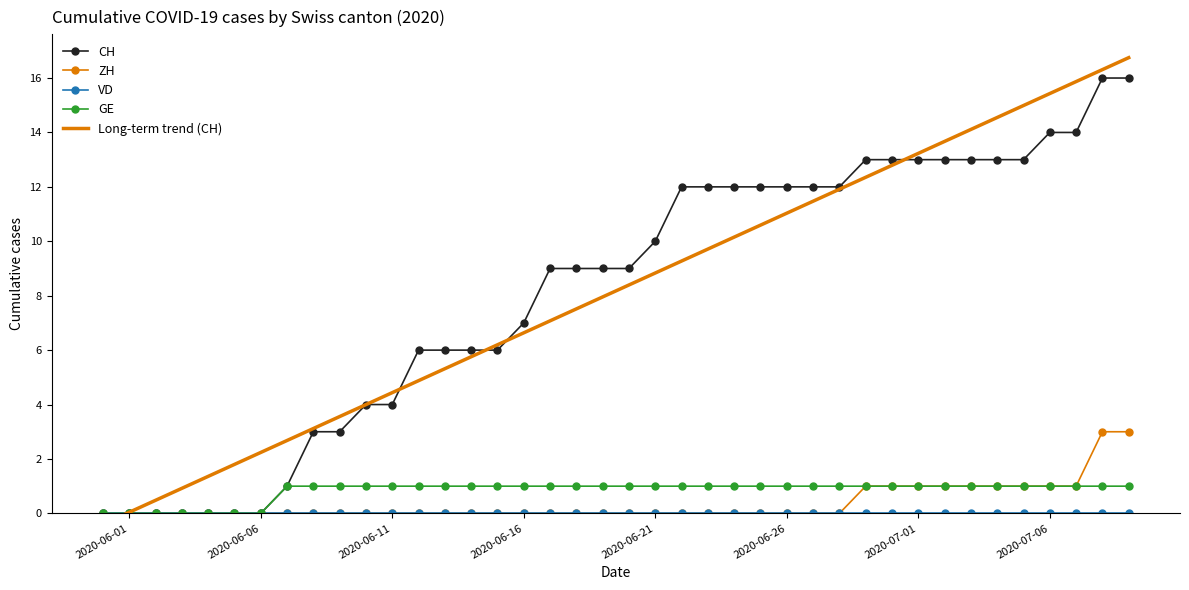

After their last crossing, which series has the higher values: ZH or Long-term trend (CH)?

Long-term trend (CH)